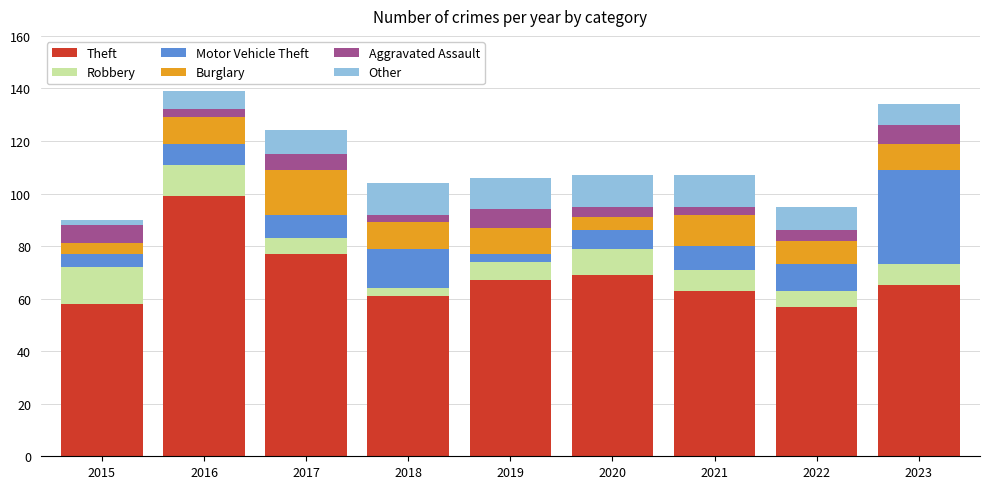

Count the number of categories in the chart.

9